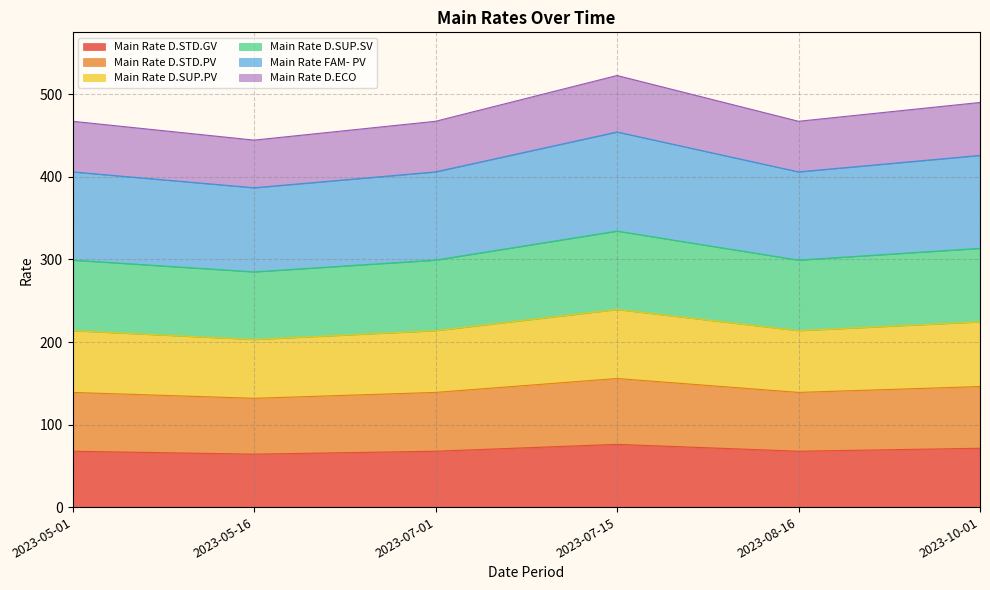

What is the minimum value for Main Rate D.STD.GV?

64.1